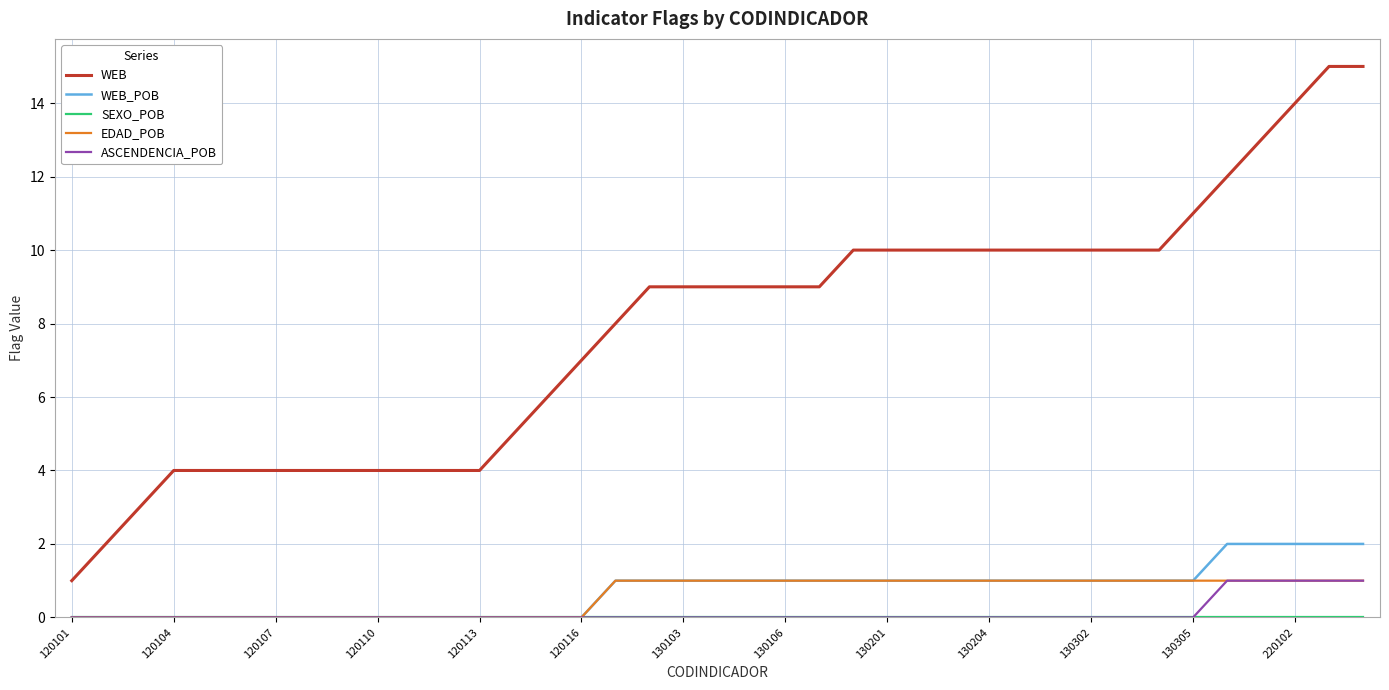

Which series has the largest range (max minus min)?

WEB